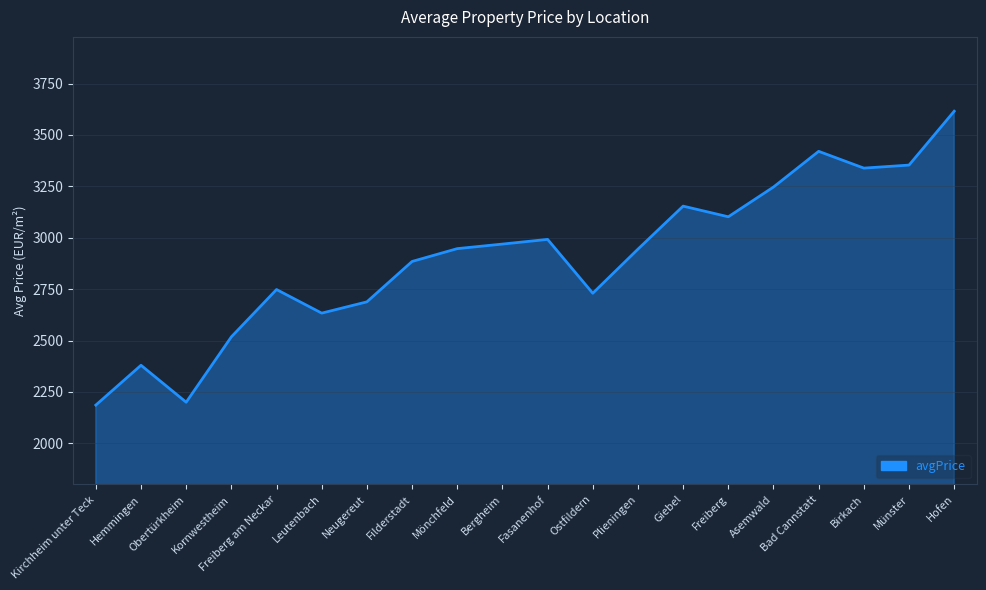

At which category does the data reach its first local peak?

Hemmingen